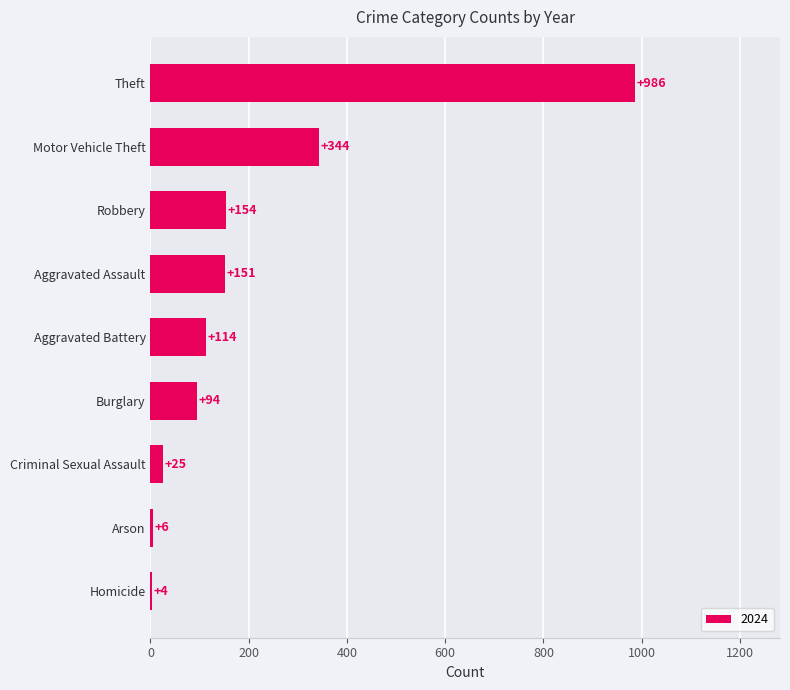

What is the change in value from Motor Vehicle Theft to Criminal Sexual Assault?

-319